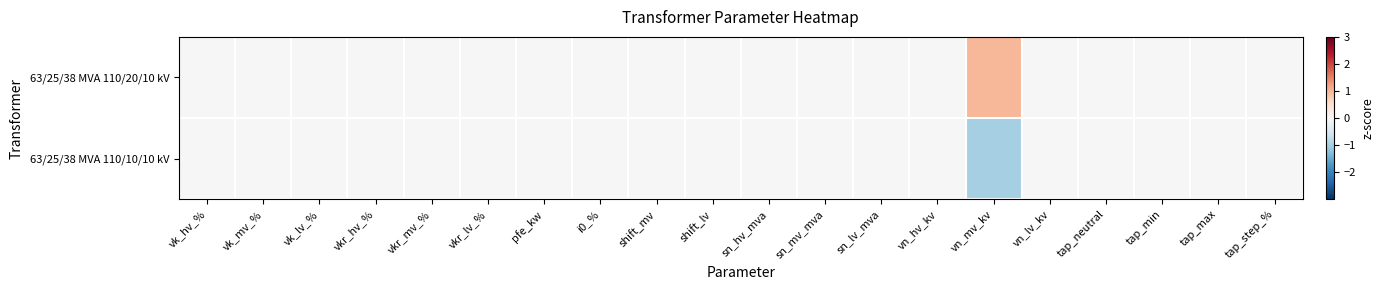

At which category is the sum across all series the highest?

vk_hv_%